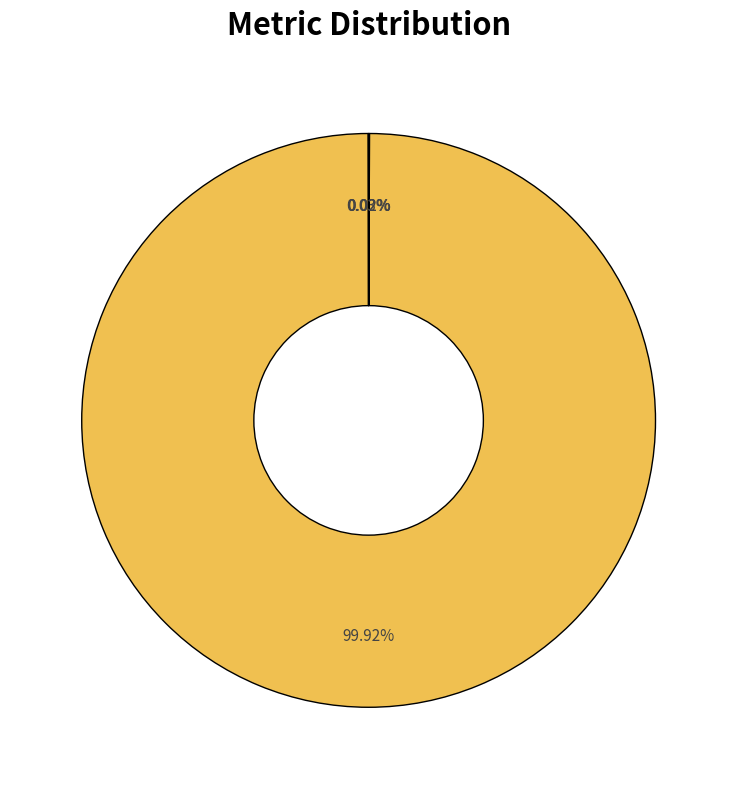

Does any single category account for the majority?

Yes